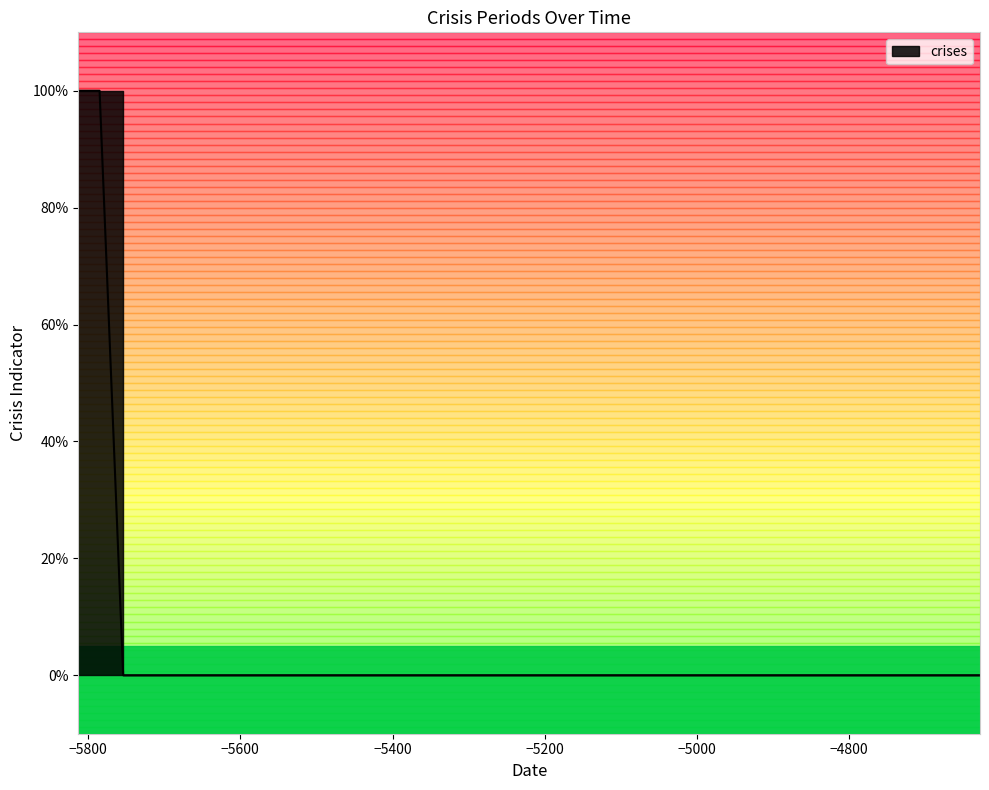

How many lines are shown in the chart?

1